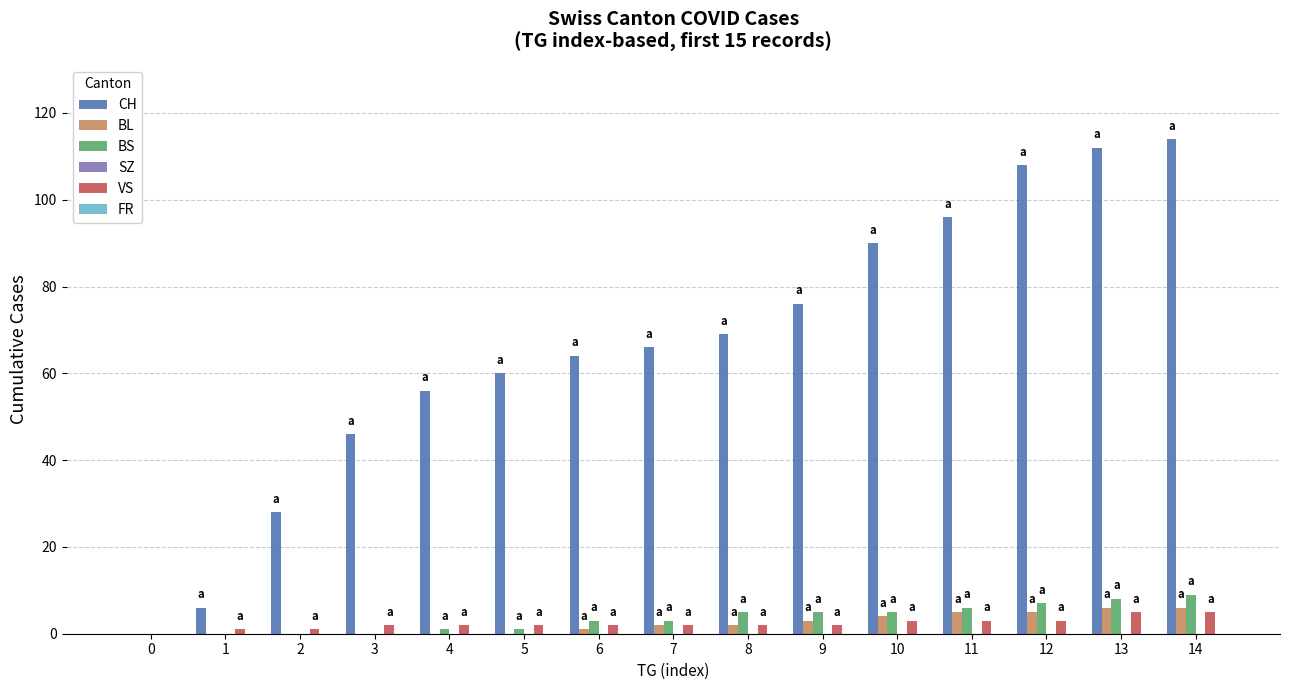

True or false: CH has a value of 35 at 9.

False